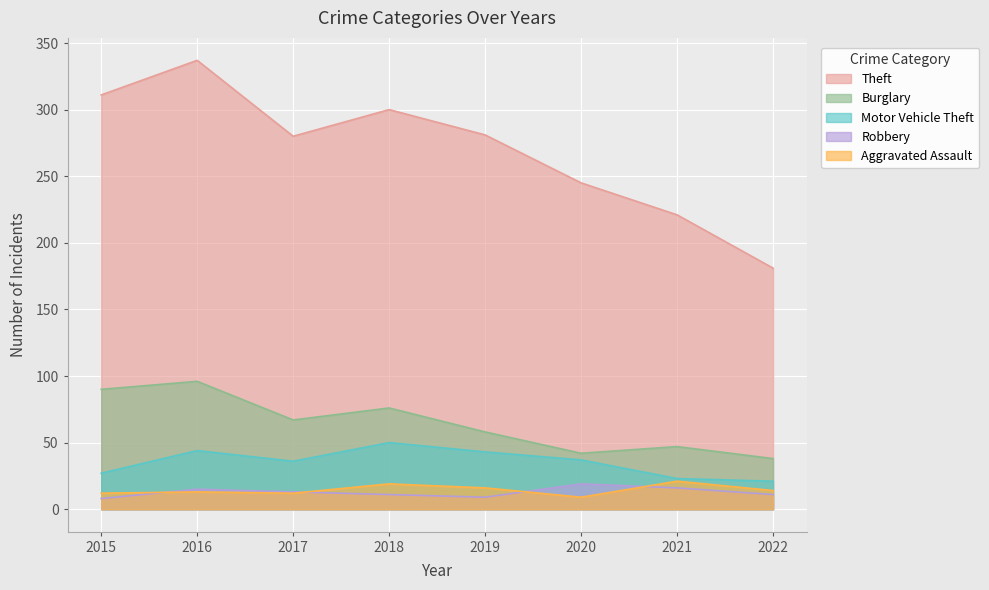

The Burglary series shows 90 at 2015. True or false?

True